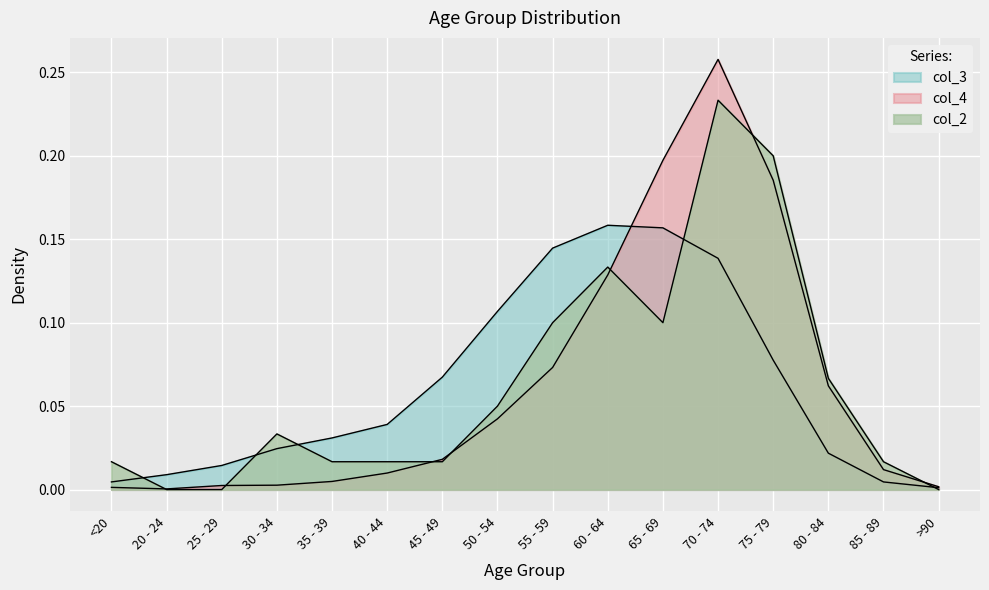

Which series ends up on top after the final intersection of col_4 and col_2?

col_4